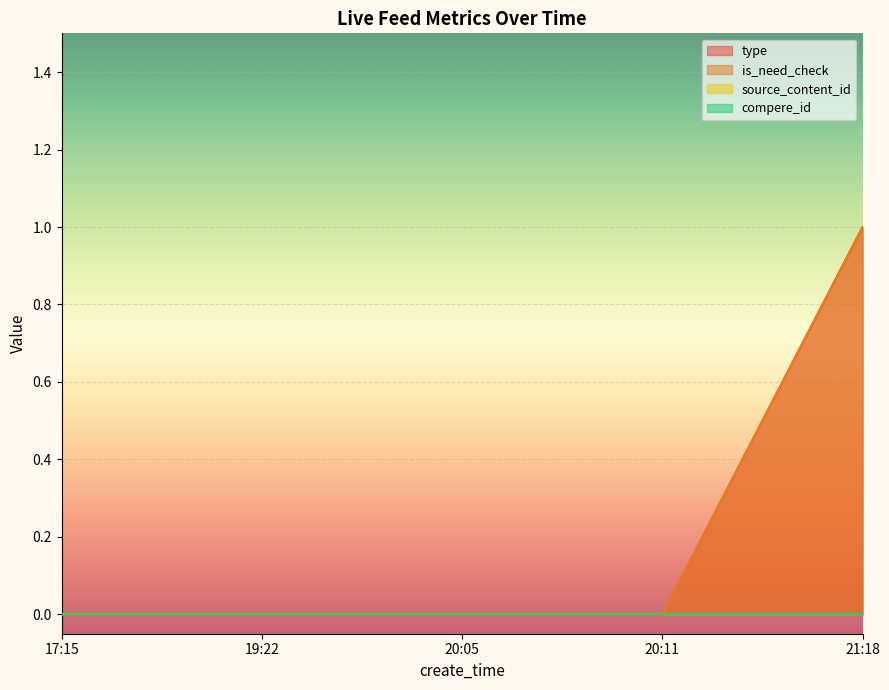

Which category has the highest value across all series?

21:18